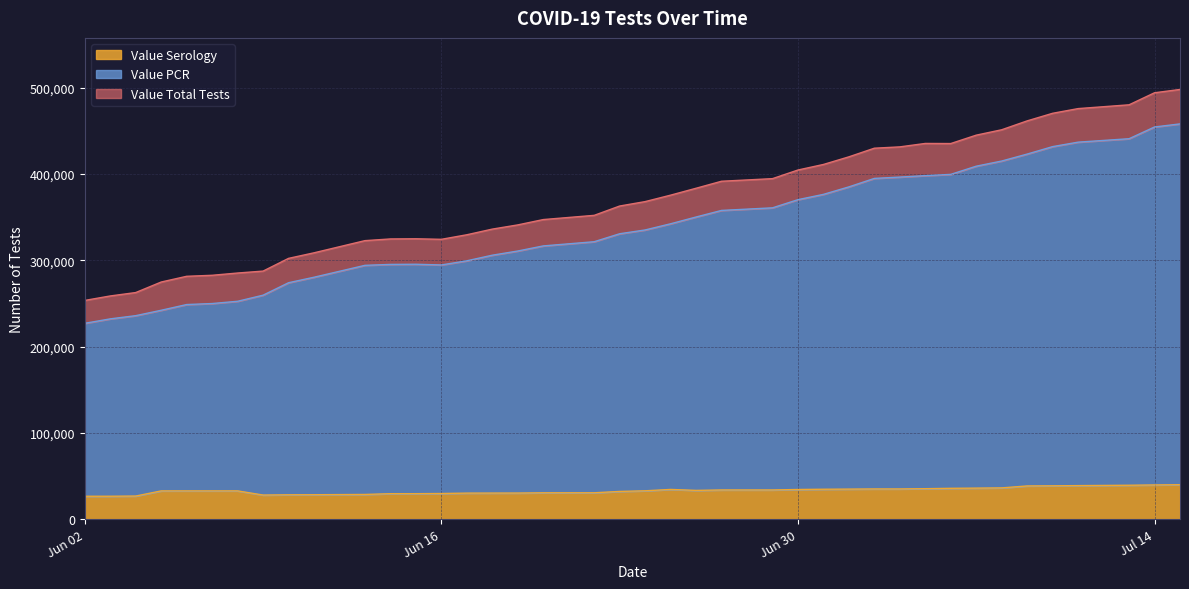

Count the number of data series in this chart.

3